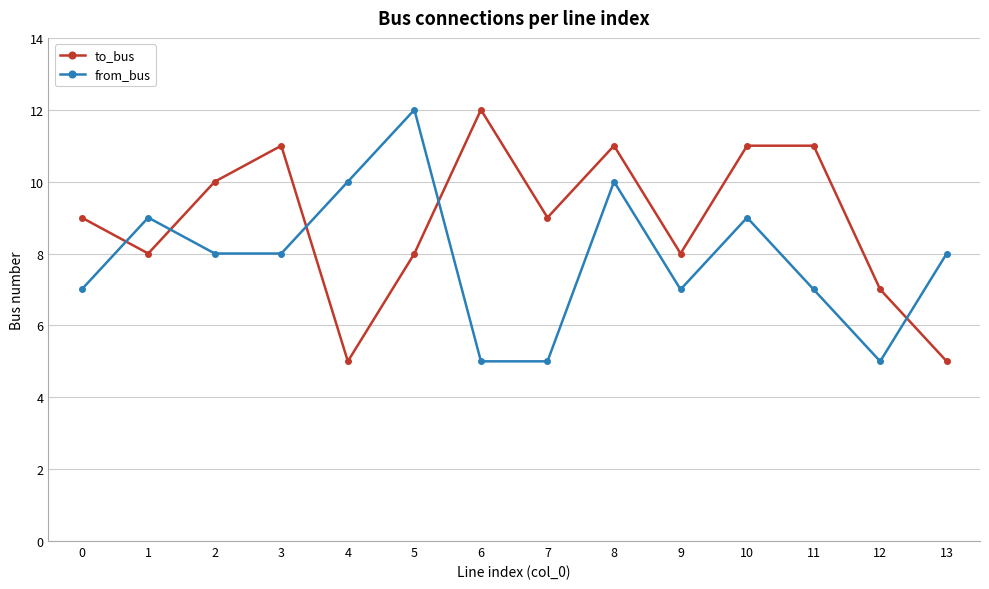

Read the from_bus value at 4.

10